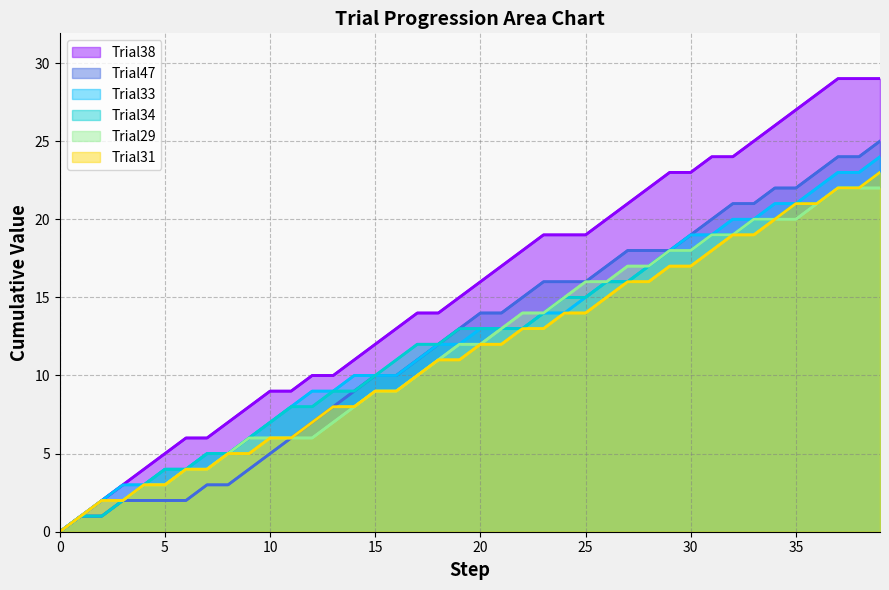

True or false: Trial38 and Trial31 intersect in this chart.

False